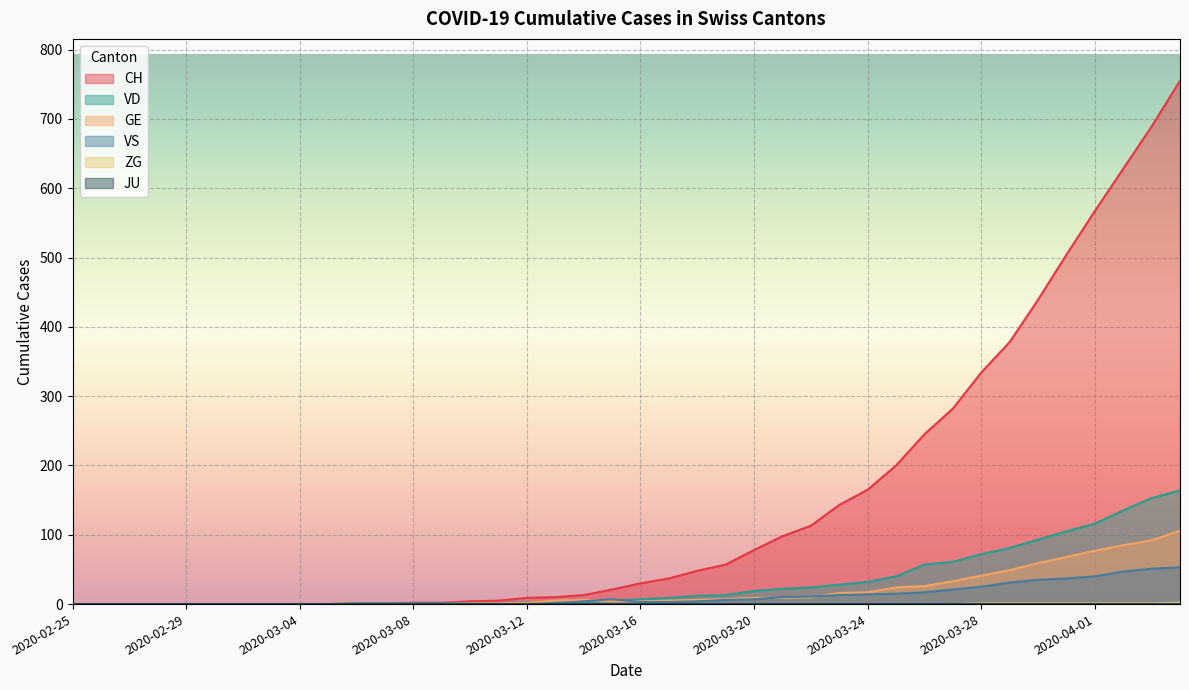

Where is VD nearest to the value 82?

2020-03-29